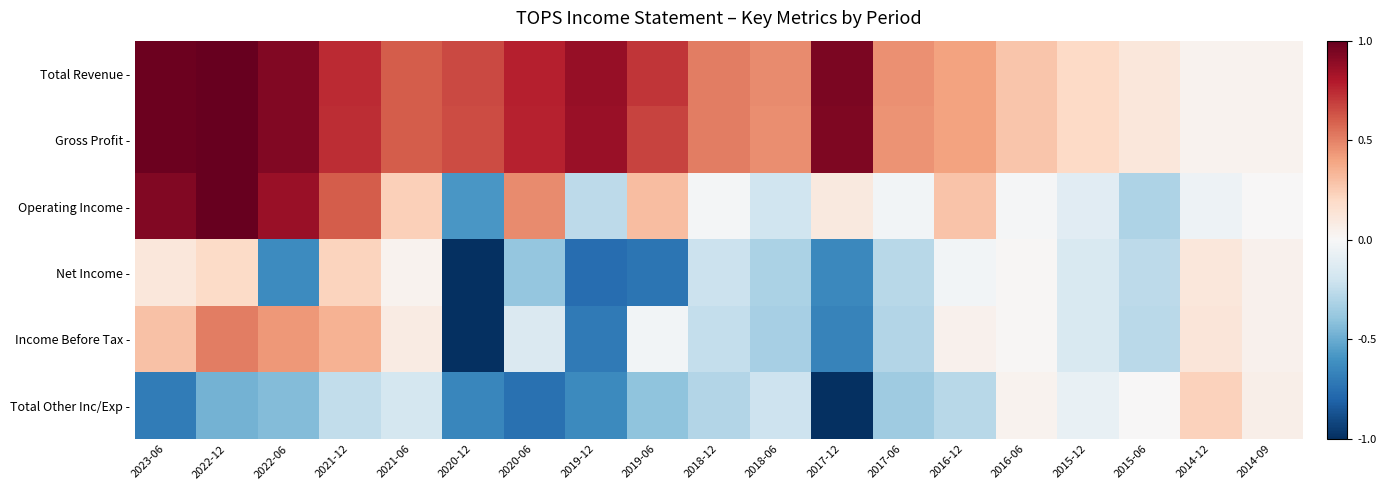

Which series has the widest spread of values?

Operating Income -